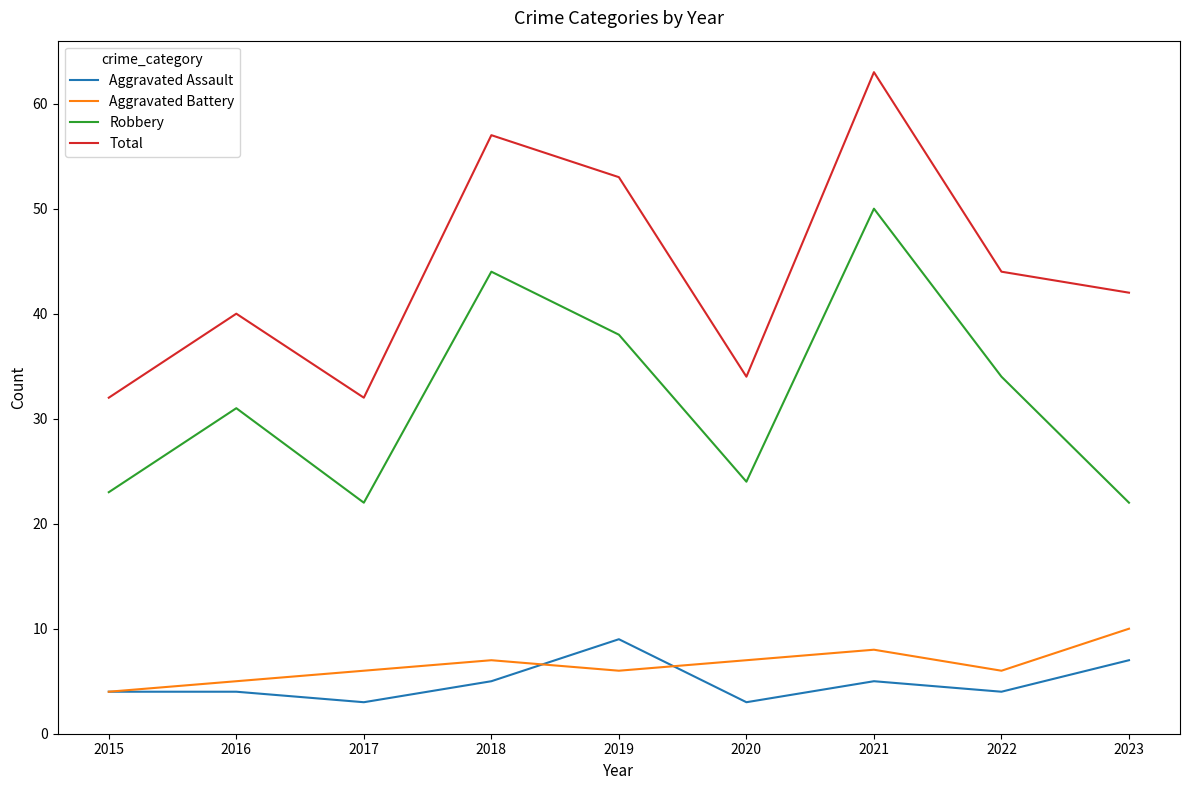

What is the total value across all series at 2017?

63